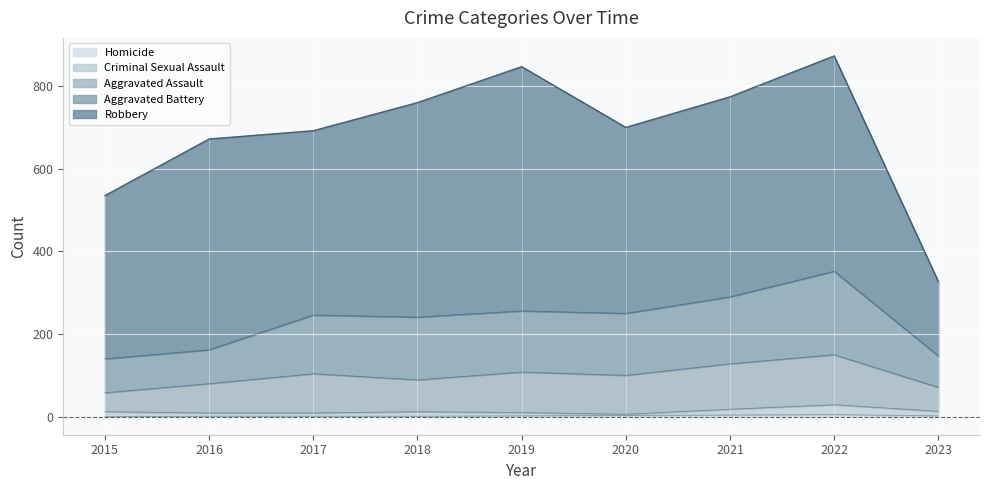

Is it true that Criminal Sexual Assault equals 12 at 2018?

True